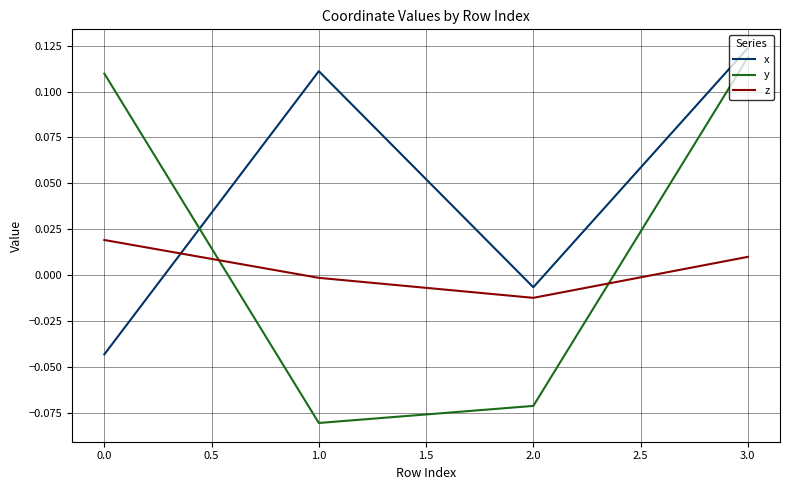

How many distinct data groups are displayed?

3